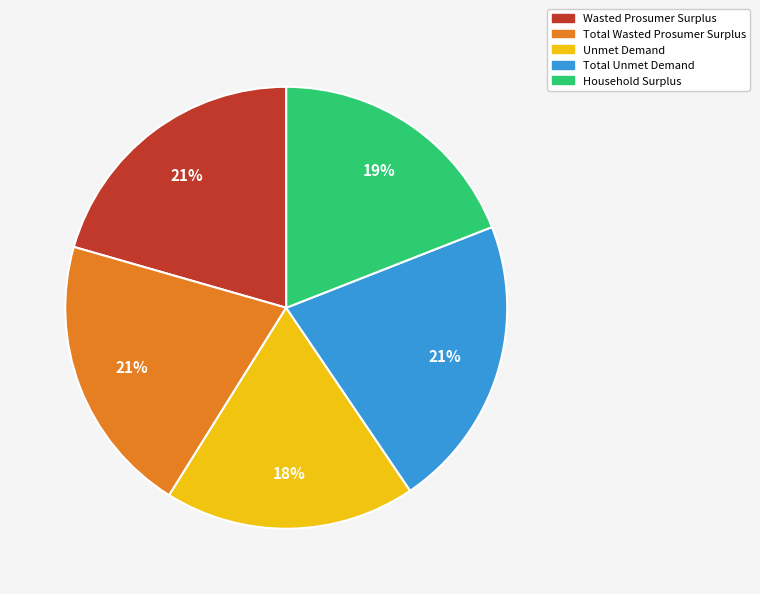

To the nearest percent, what is the difference between the largest and smallest slice percentages?

3%